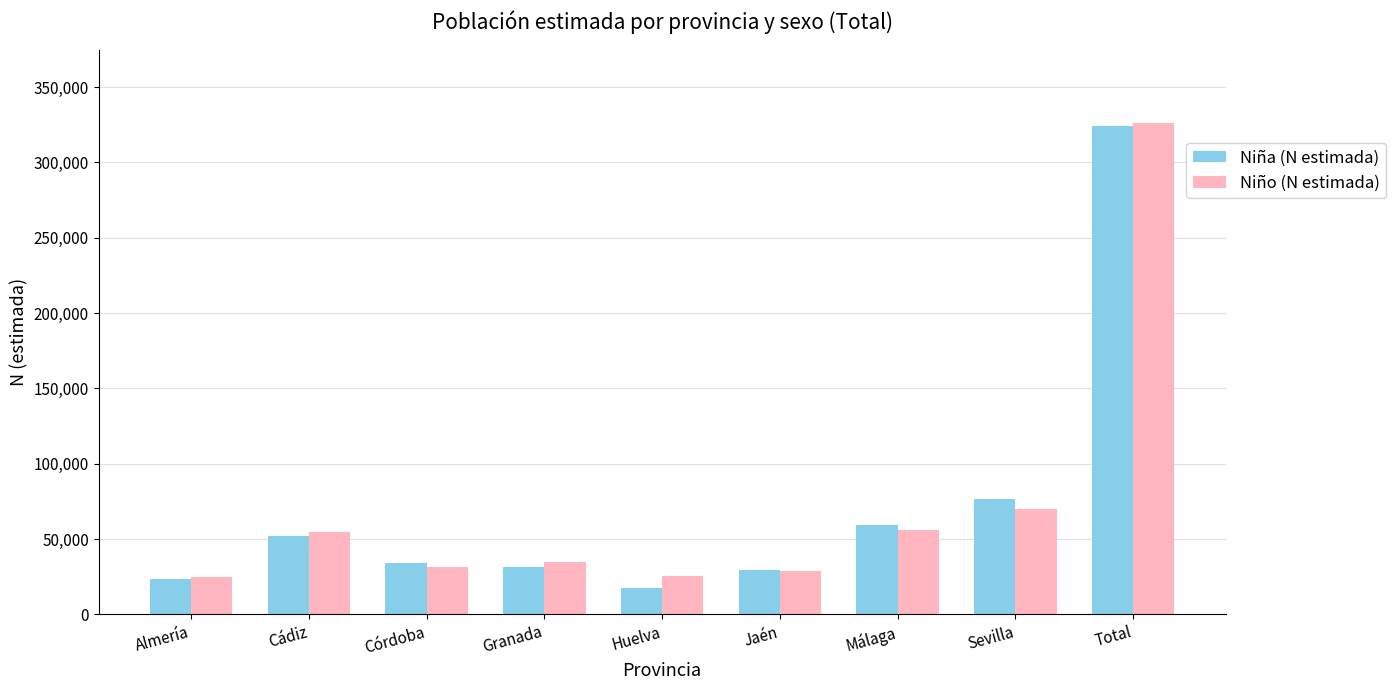

What is the spread (max minus min) of values at Sevilla?

6955